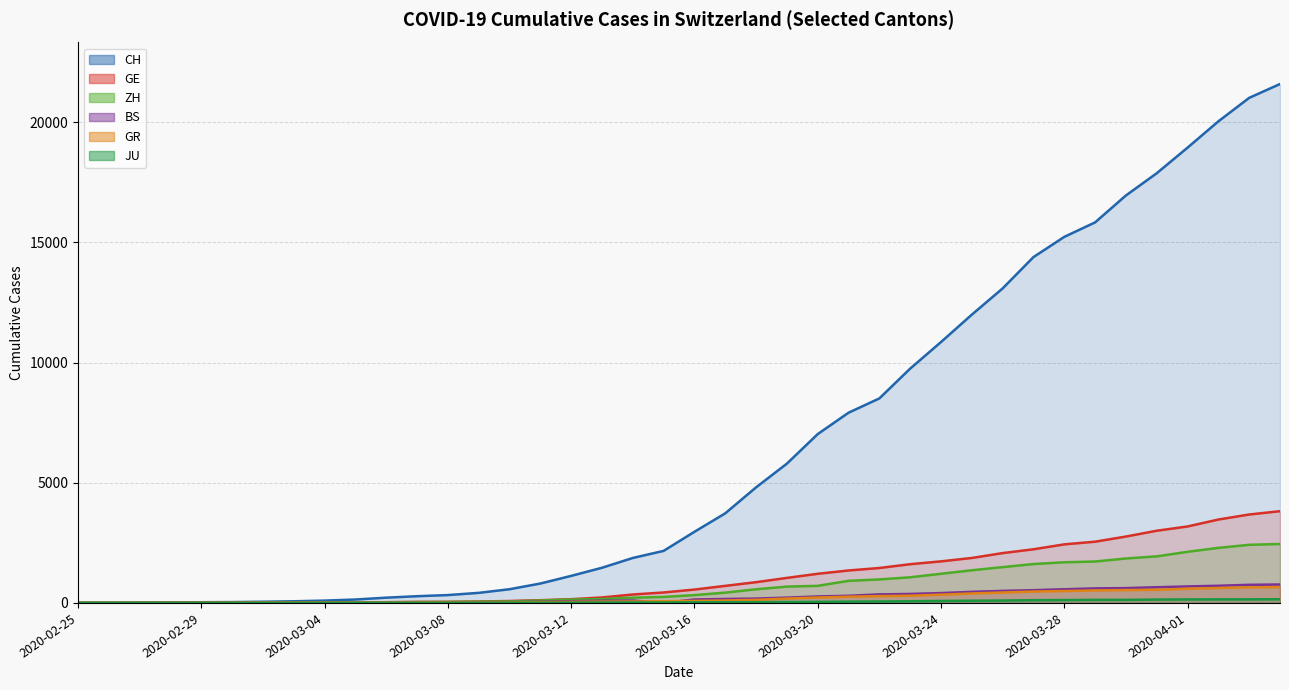

At which label does BS first exceed 143?

2020-03-17